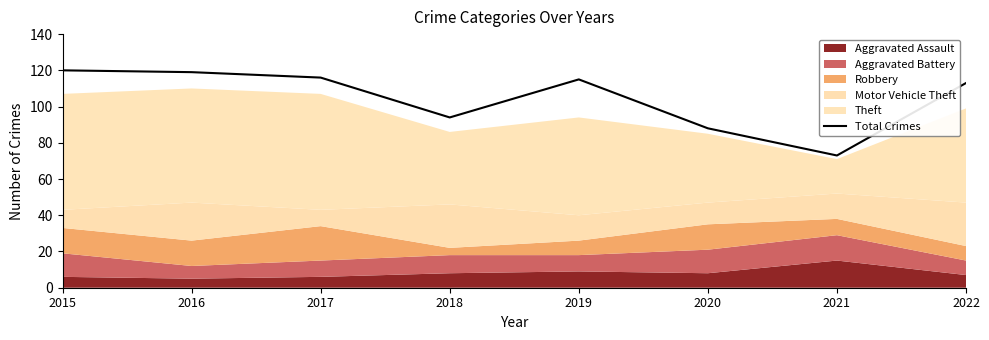

Does the chart have visible grid lines?

No